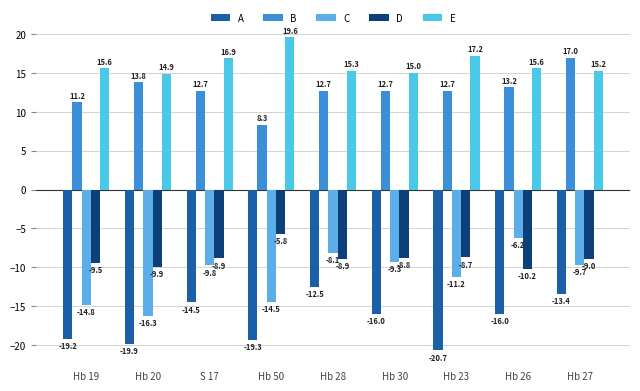

Count the number of data series in this chart.

5